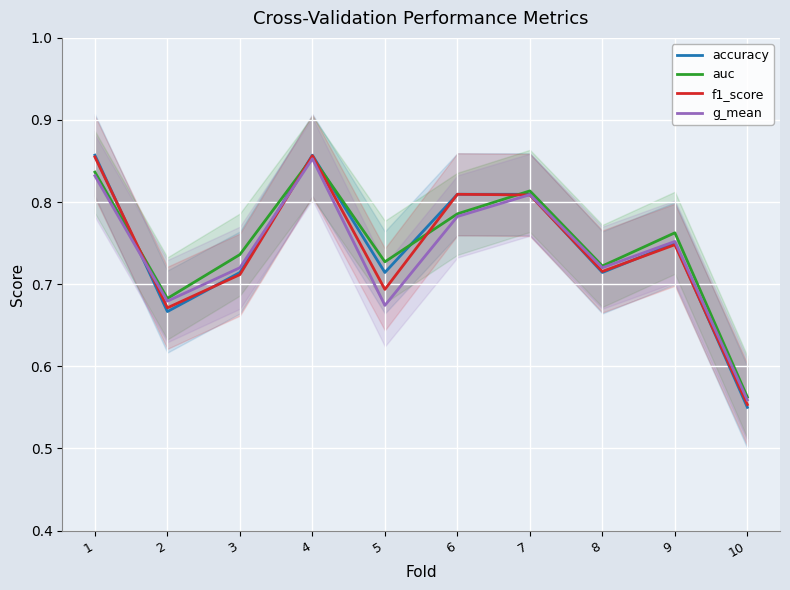

What is the smallest value displayed?

0.6